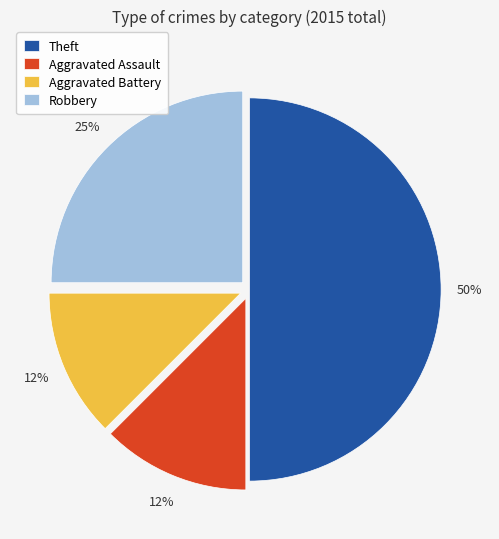

Count the number of slices in the pie.

4